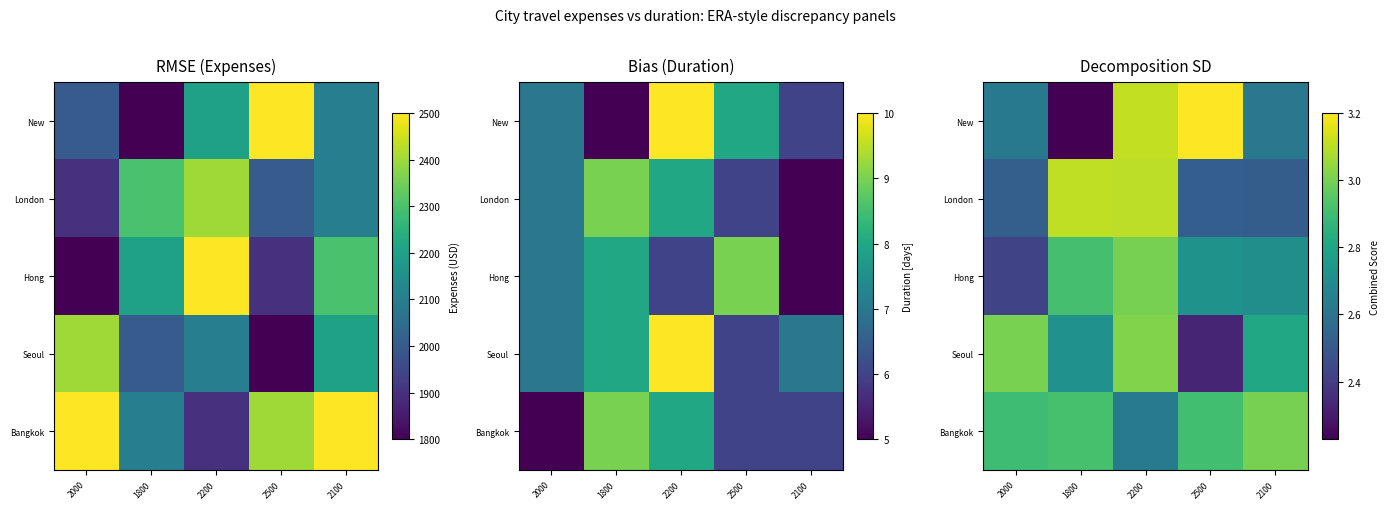

Which series has the widest spread of values?

New